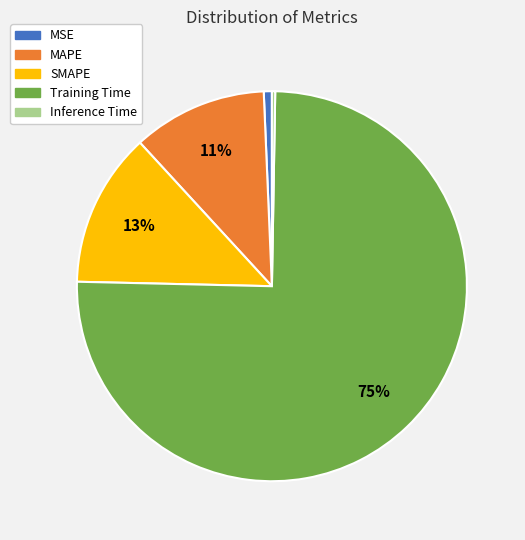

To the nearest percent, what is the average slice percentage?

20%